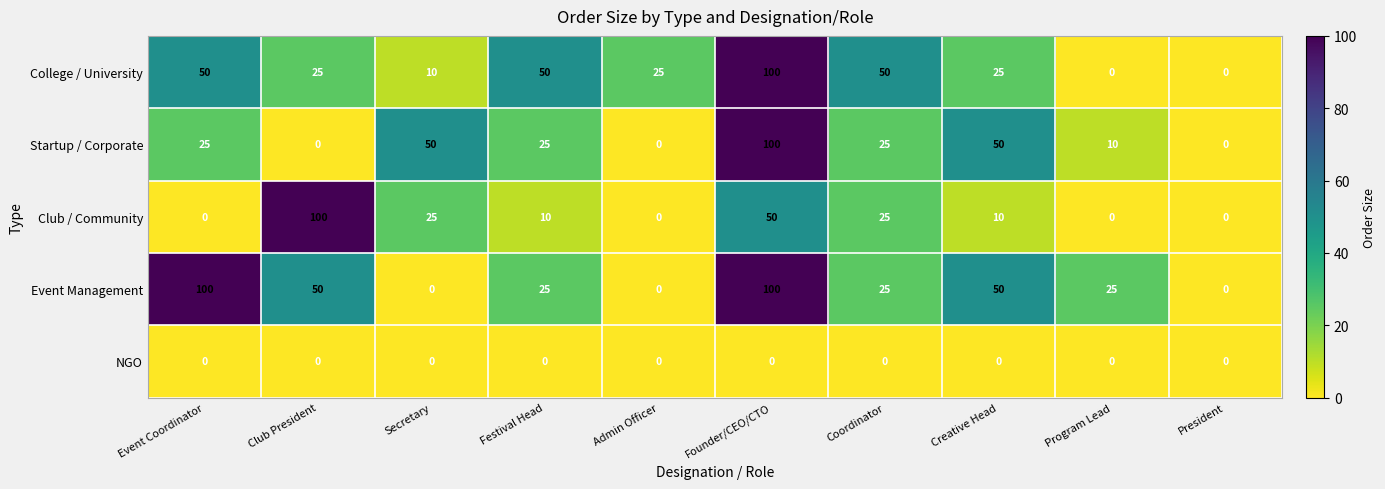

The value of Club / Community at Festival Head is 3. True or false?

False